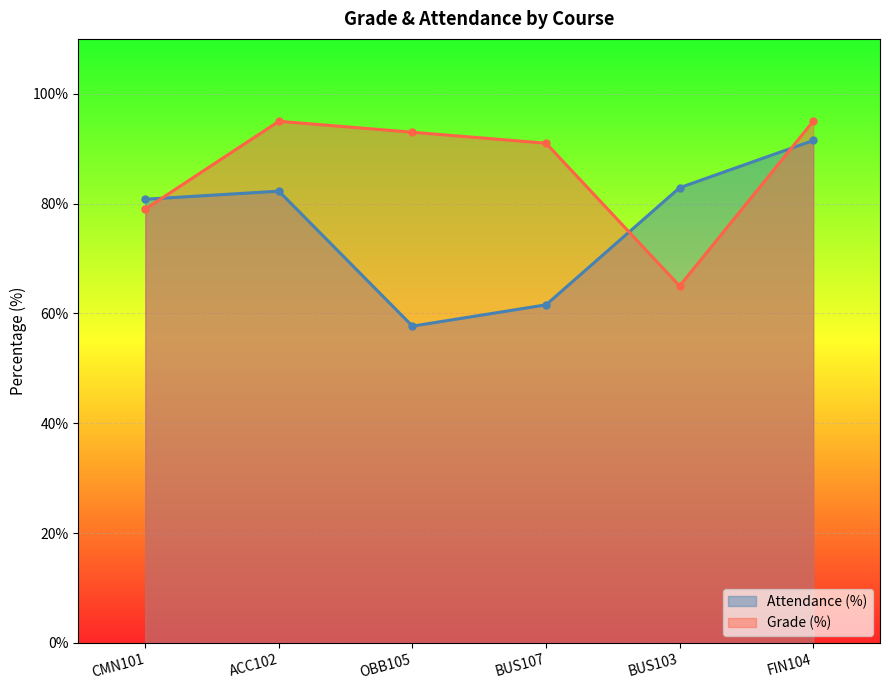

Which series has the widest spread of values?

Attendance (%)